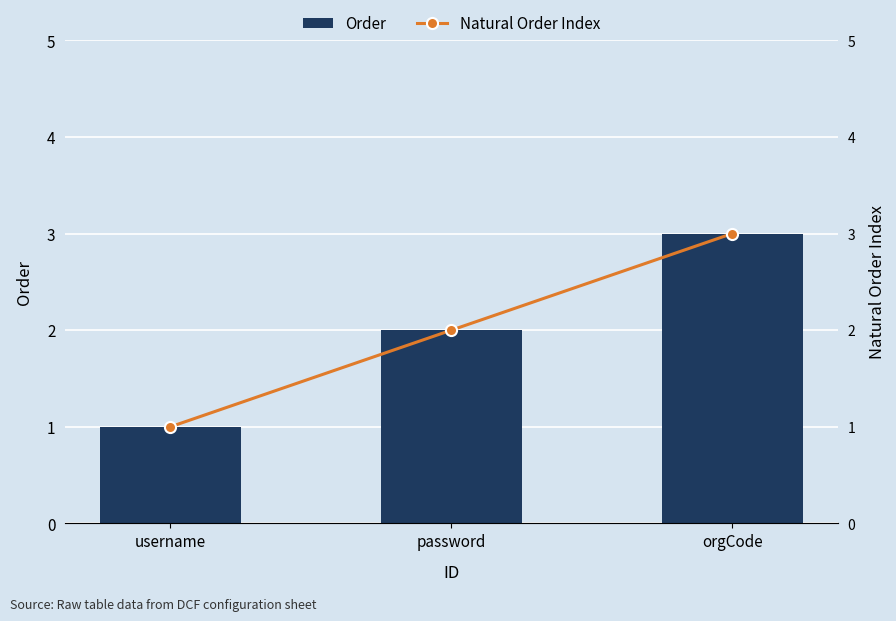

How many data points in Natural Order Index are less than 2?

1